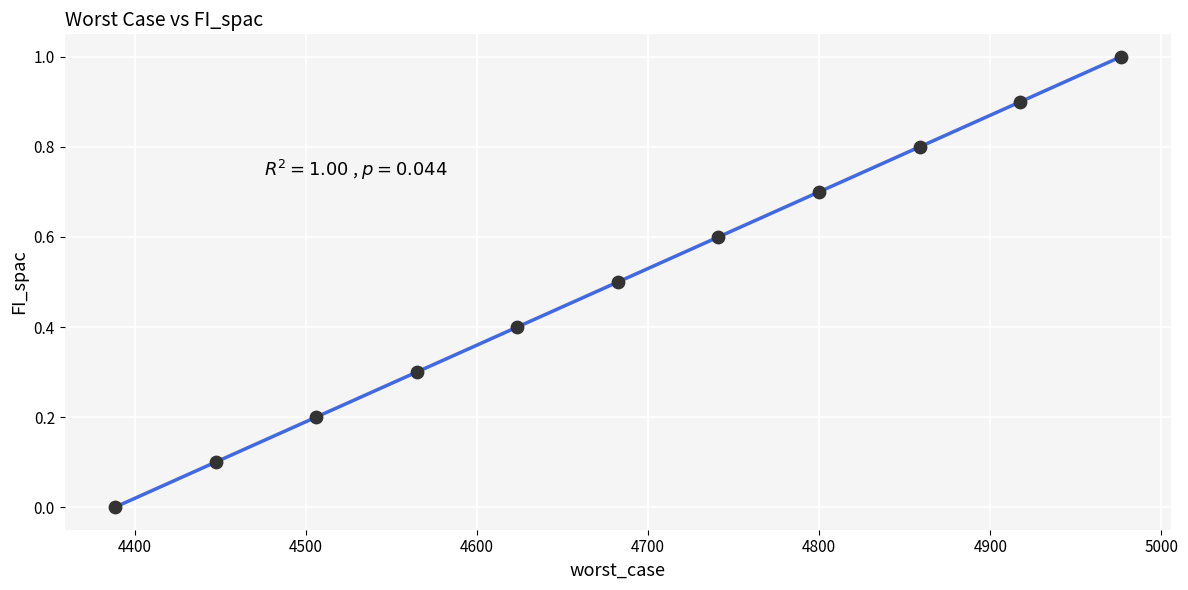

What is the average Y value?

0.5